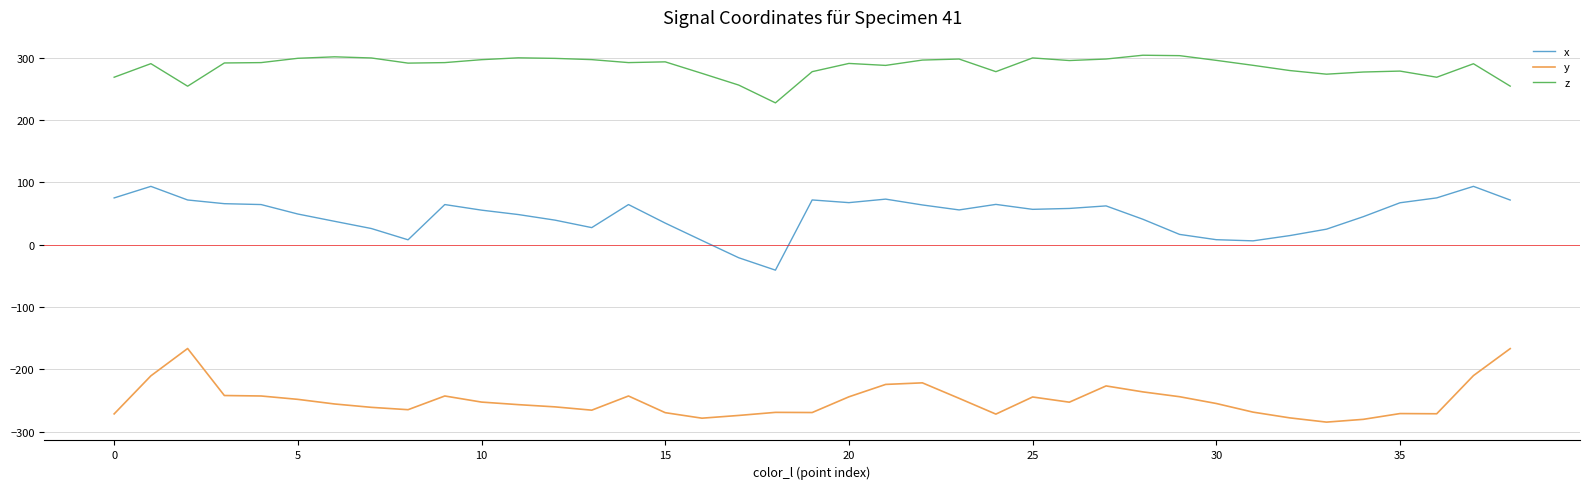

True or false: y and z cross at least once.

False